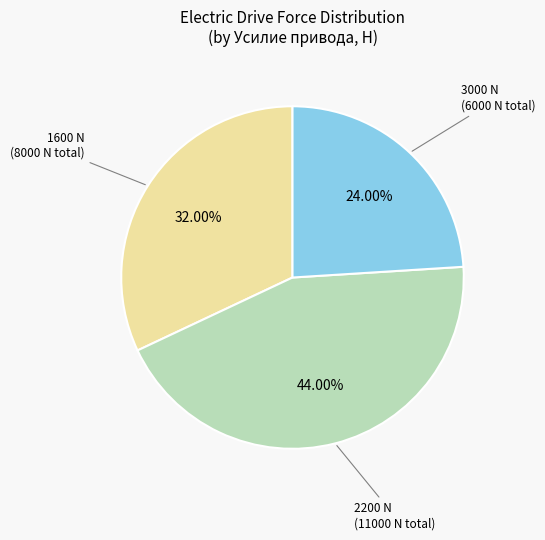

Is there a majority slice in this chart?

No